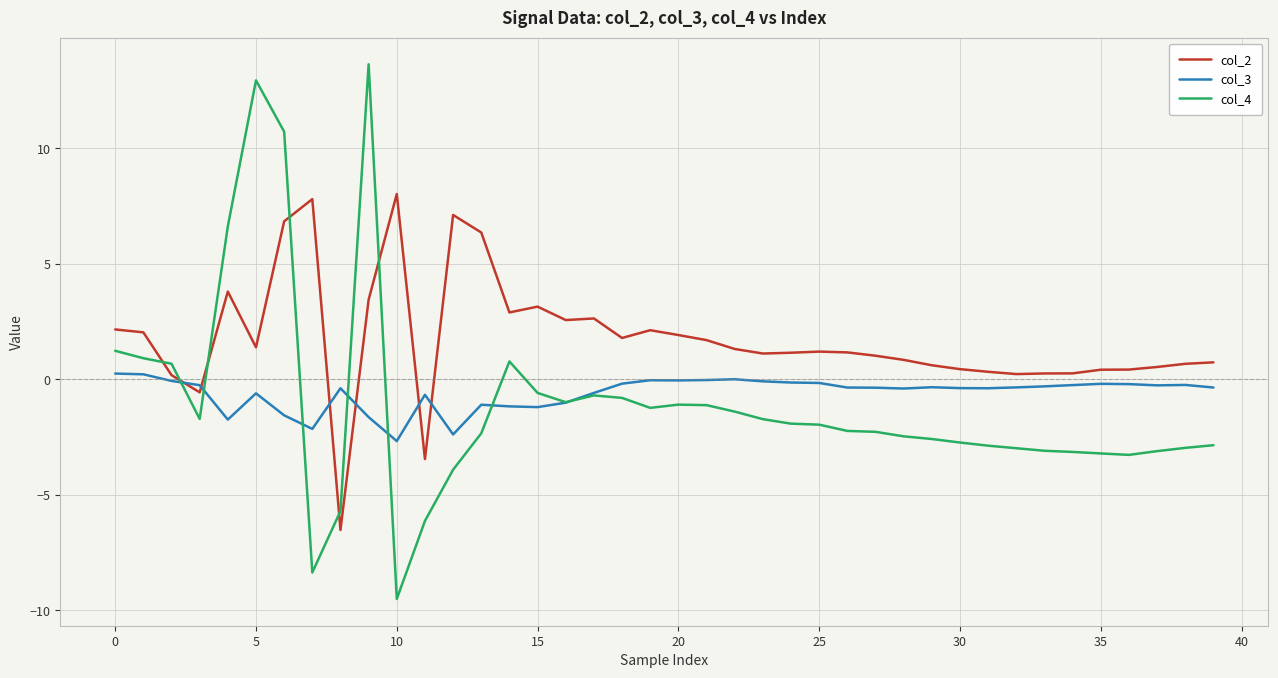

Which series has the largest total across all categories?

col_2